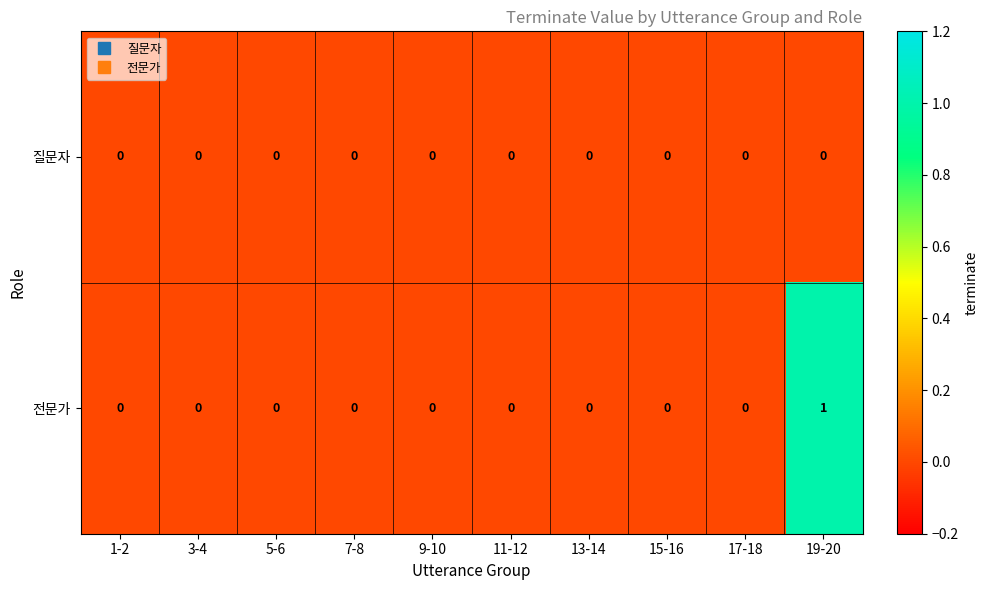

Reading right to left, list all the values displayed in this chart.

질문자: 0	0	0	0	0	0	0	0	0	0
전문가: 1	0	0	0	0	0	0	0	0	0